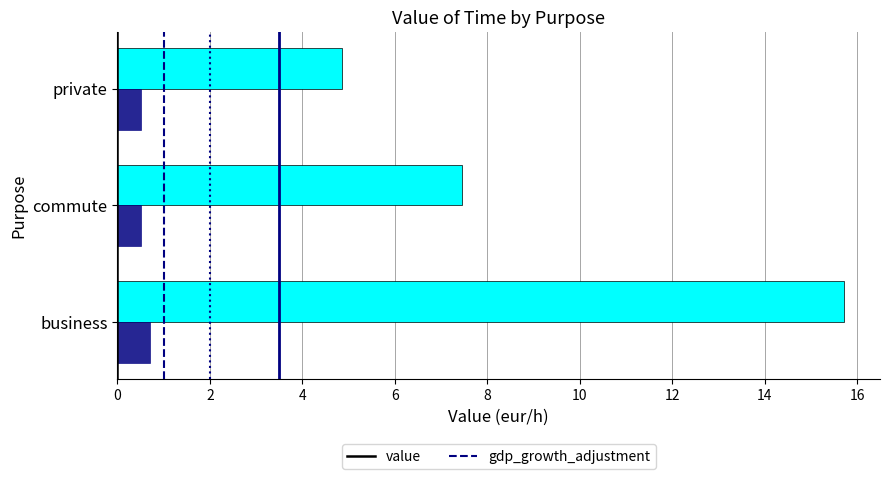

Rank the series by their average value, from lowest to highest.

gdp_growth_adjustment, value